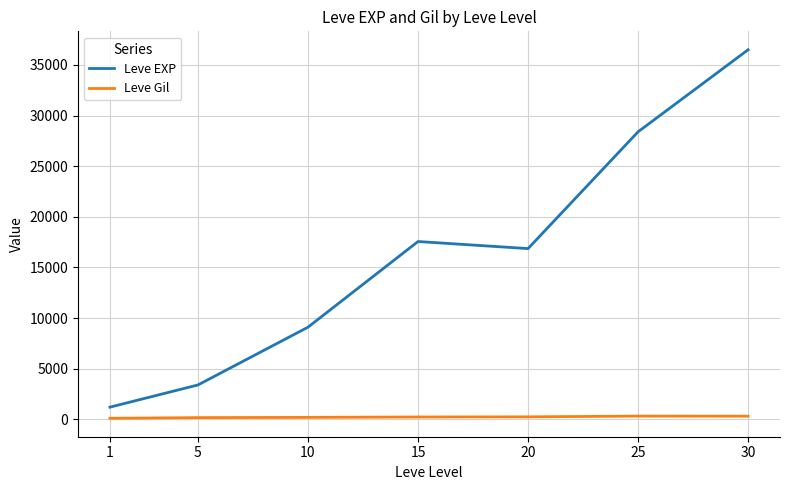

Is it true that Leve EXP equals 42075.8 at 25?

False